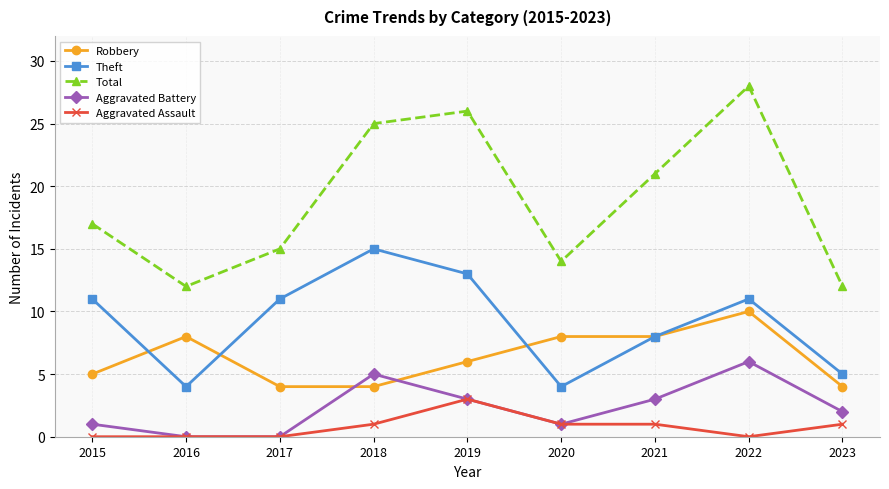

Reading left to right, transcribe all the data shown in this chart.

Robbery: 5	8	4	4	6	8	8	10	4
Theft: 11	4	11	15	13	4	8	11	5
Total: 17	12	15	25	26	14	21	28	12
Aggravated Battery: 1	0	0	5	3	1	3	6	2
Aggravated Assault: 0	0	0	1	3	1	1	0	1